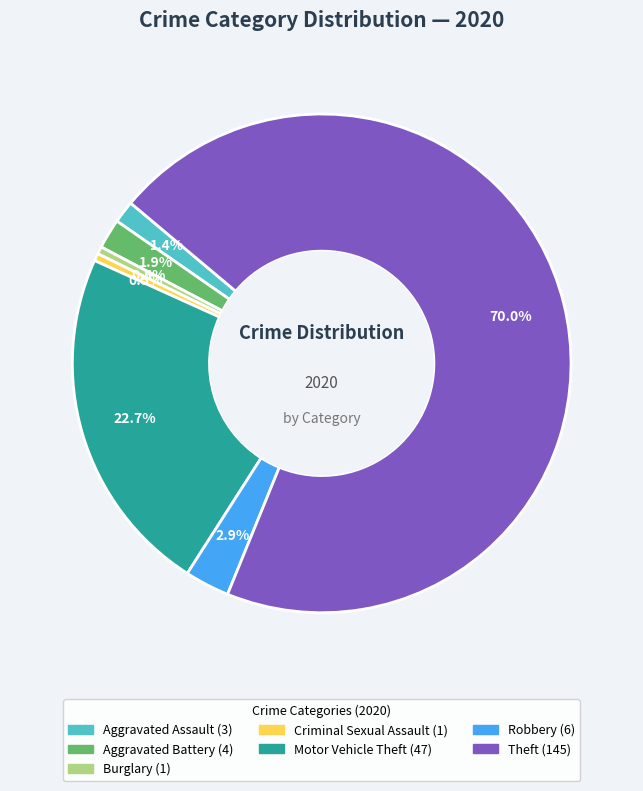

To the nearest percent, what is the combined percentage of Aggravated Battery and Criminal Sexual Assault?

2%